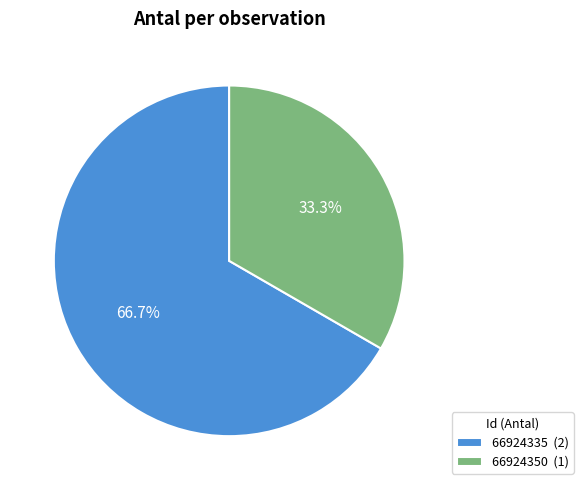

Combined, do 66924335 and 66924350 account for over 50%?

Yes